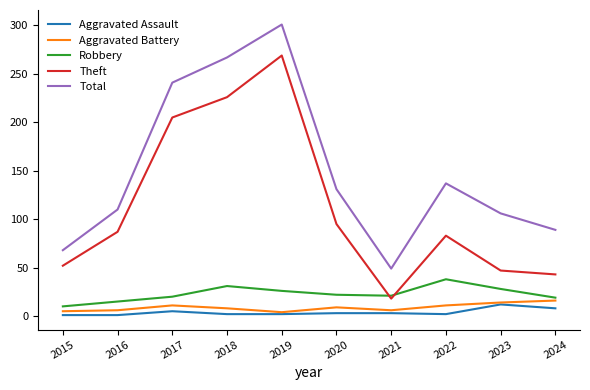

What is the maximum value for Robbery?

38